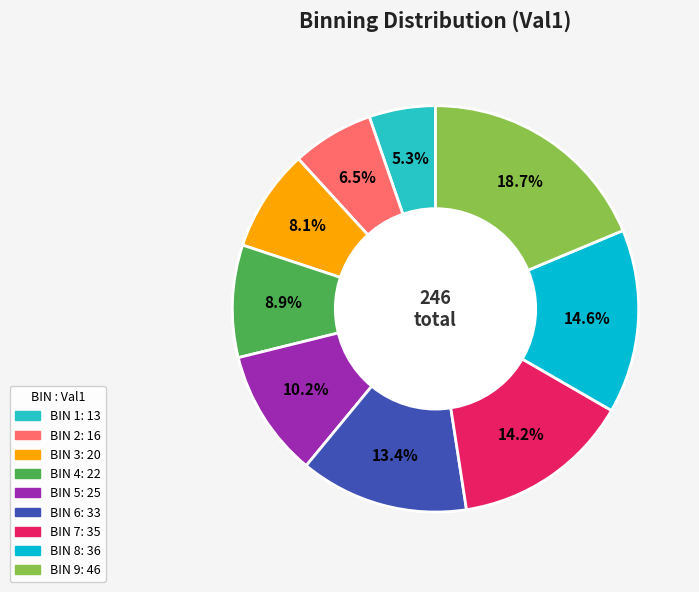

What is the ratio of the value at BIN 8 to the value at BIN 3?

1.8